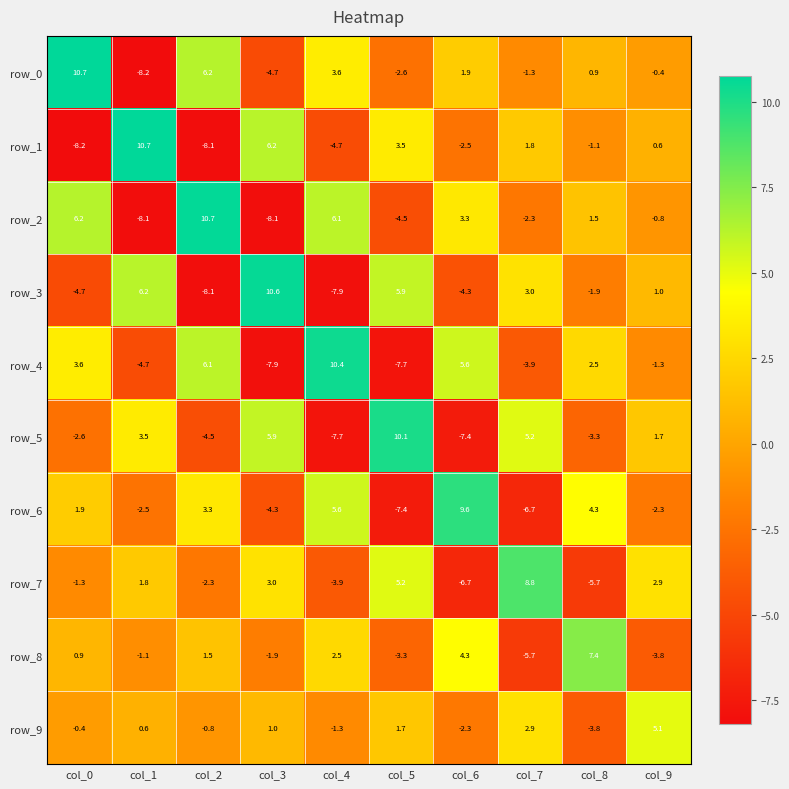

How many values in the row_4 series exceed 2?

5